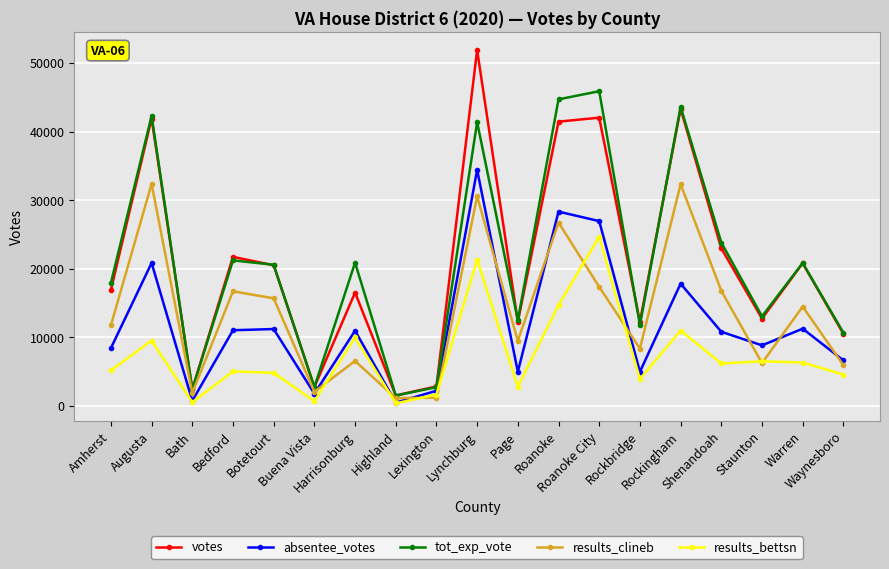

True or false: votes and results_bettsn cross at least once.

False